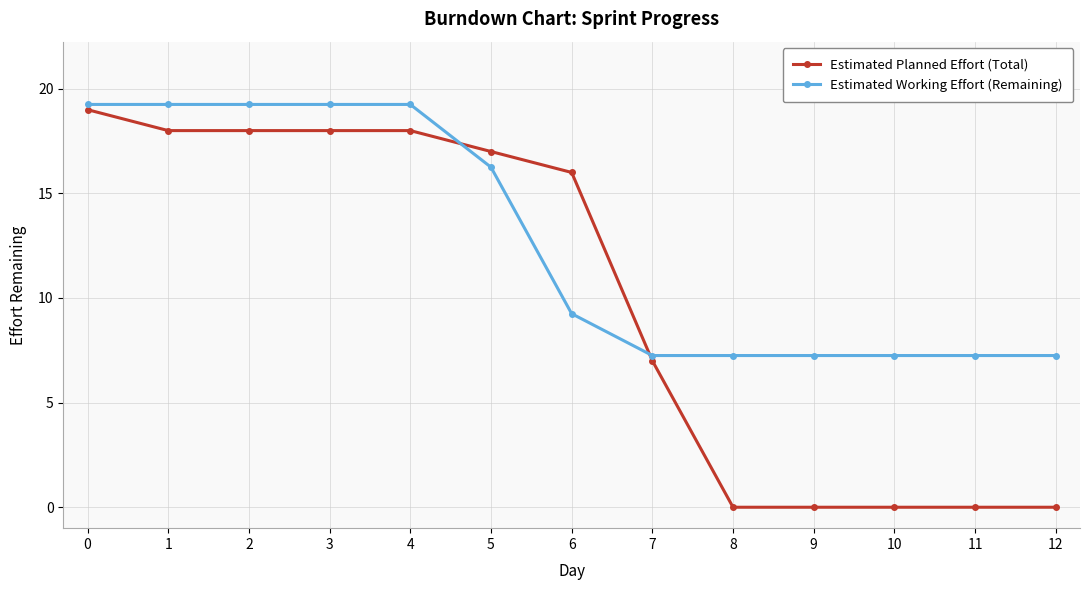

After their last crossing, which series has the higher values: Estimated Planned Effort (Total) or Estimated Working Effort (Remaining)?

Estimated Working Effort (Remaining)